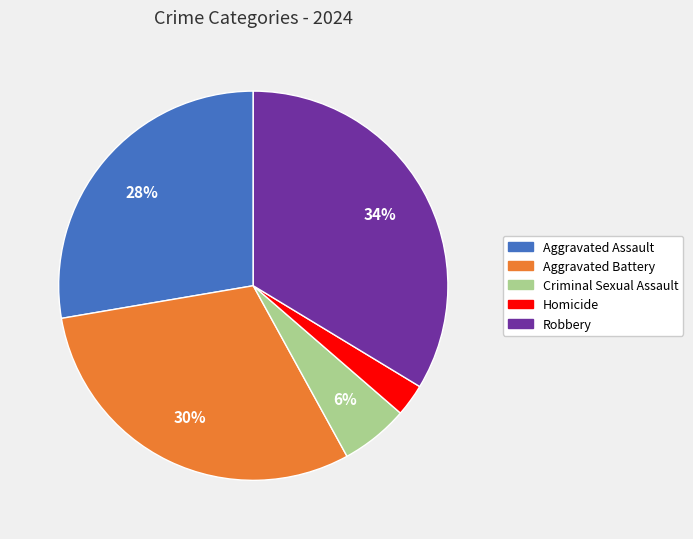

Which has a higher value, Homicide or Robbery?

Robbery